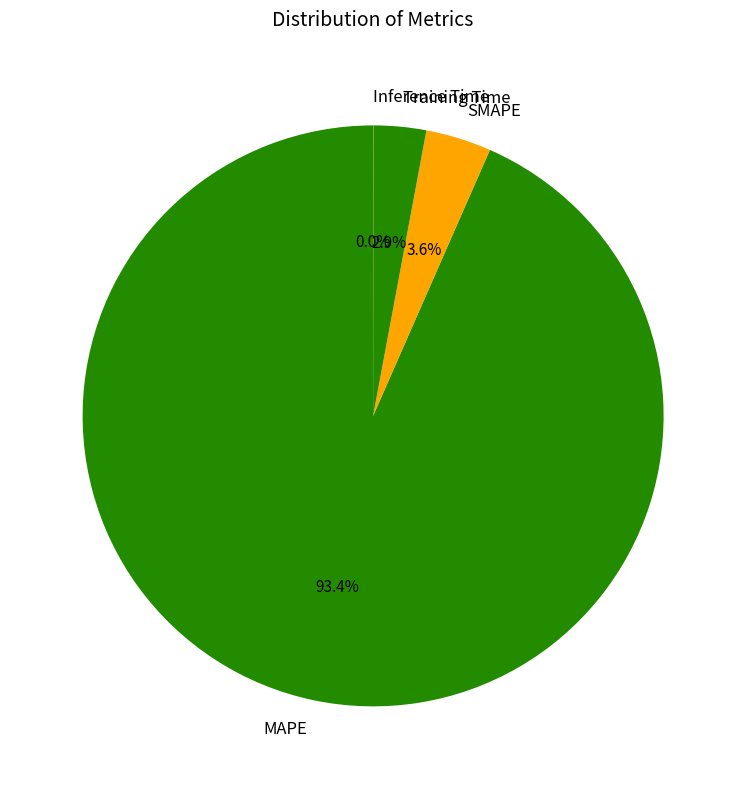

Combined, do SMAPE and MAPE account for over 50%?

Yes